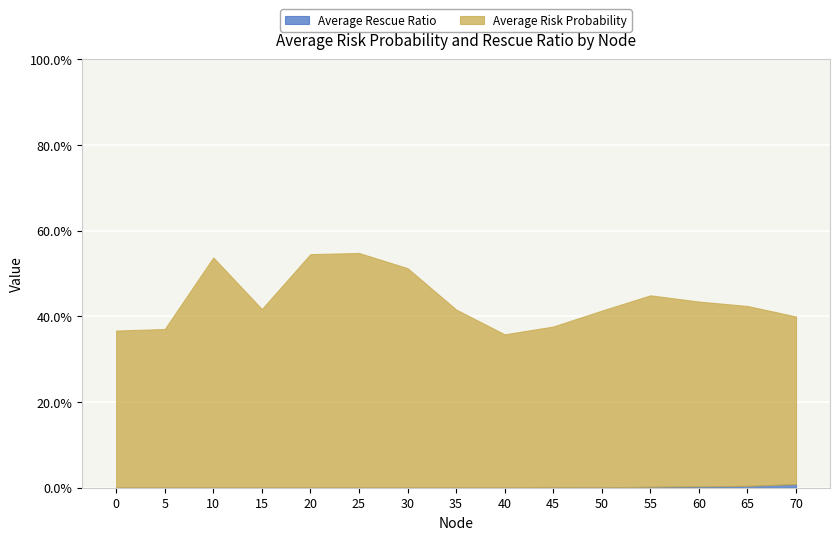

Which series has the largest range (max minus min)?

Average Risk Probability